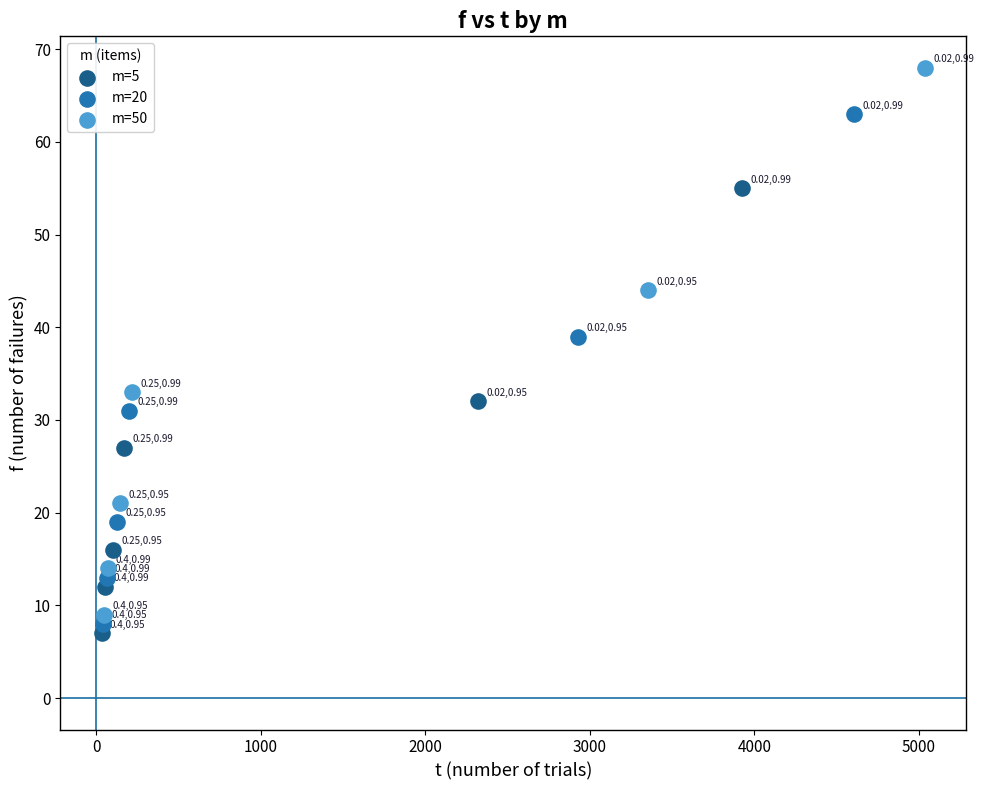

Which series has the largest Y range (max minus min)?

m=50